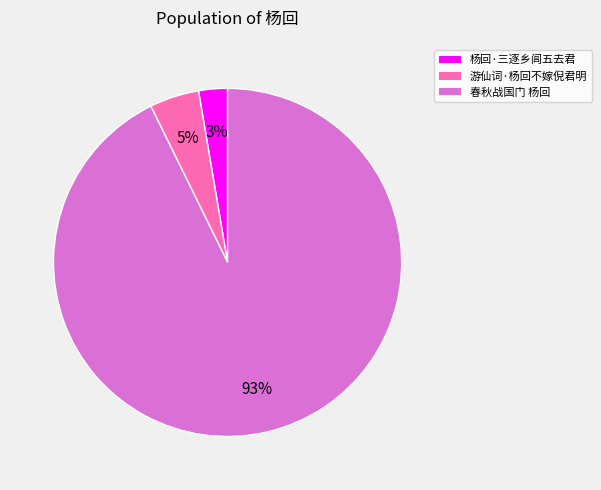

Combined, do 杨回·三逐乡闾五去君 and 游仙词·杨回不嫁倪君明 account for over 50%?

No